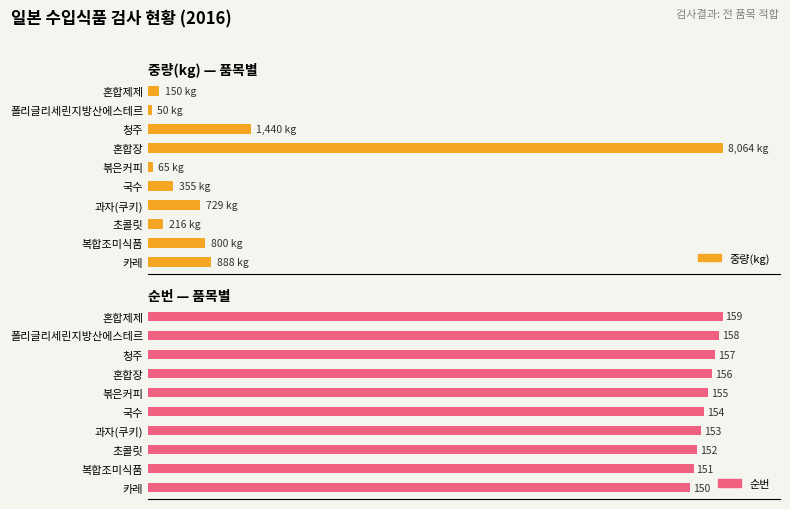

What value does the data have at 복합조미식품, to the nearest 100?

800